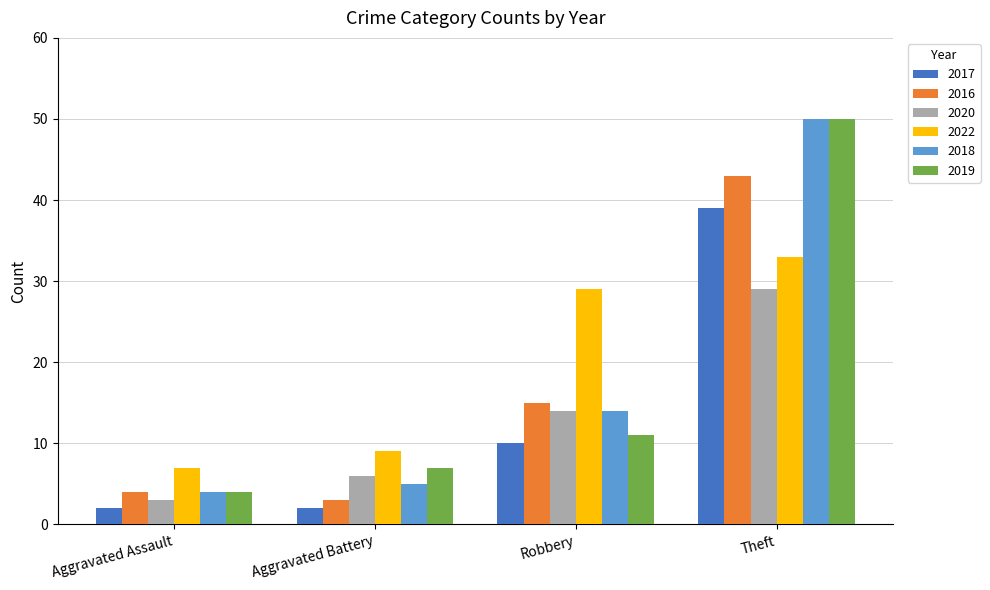

At which label is 2018 closest to 27?

Robbery